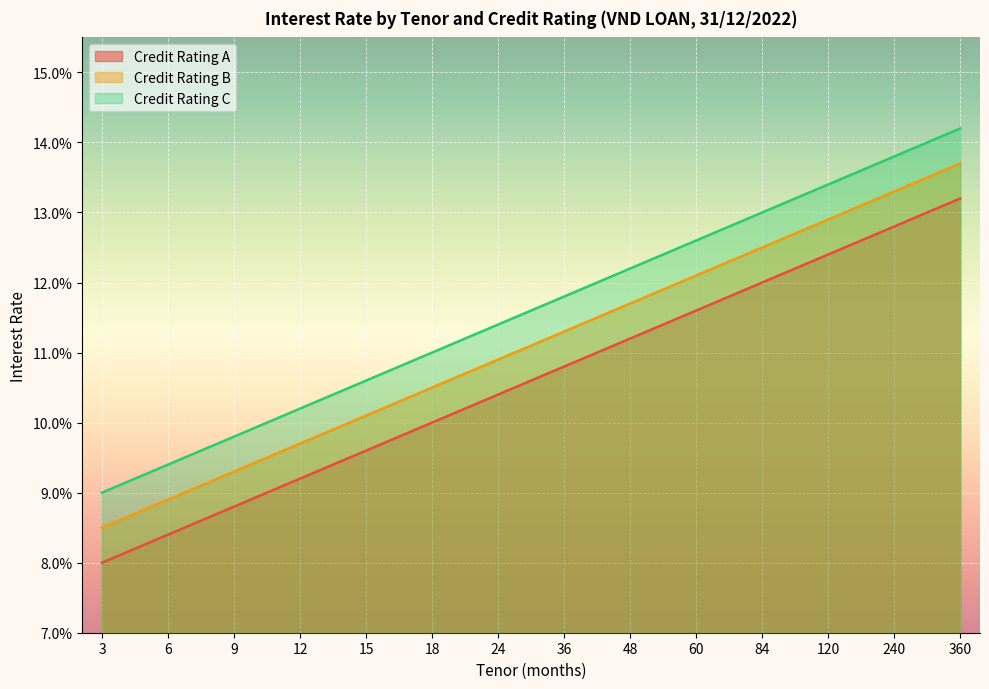

Does the chart display data point markers on the line(s)?

No